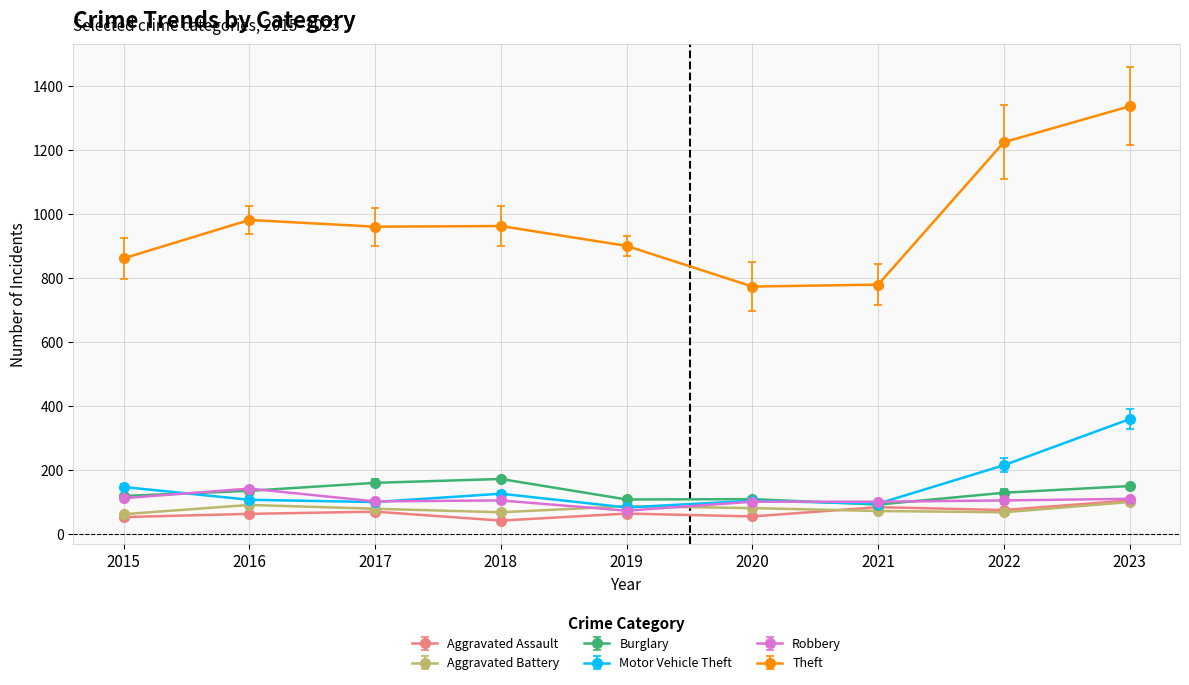

What is the total value across all series at 2017?

1477